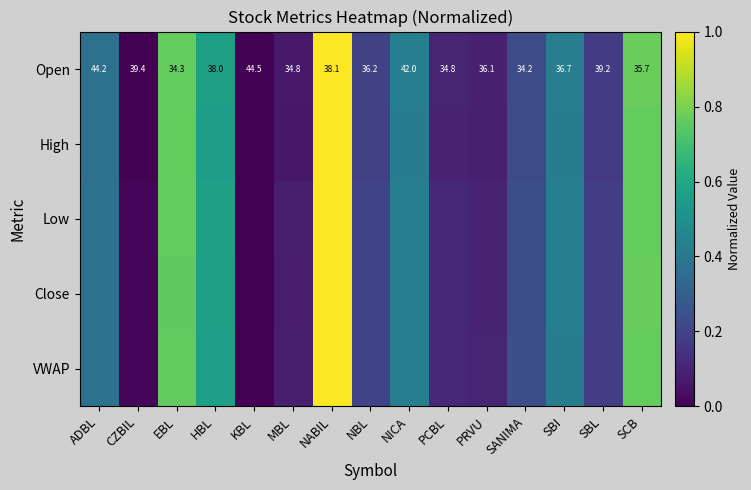

Is it true that High equals 0.4 at EBL?

False